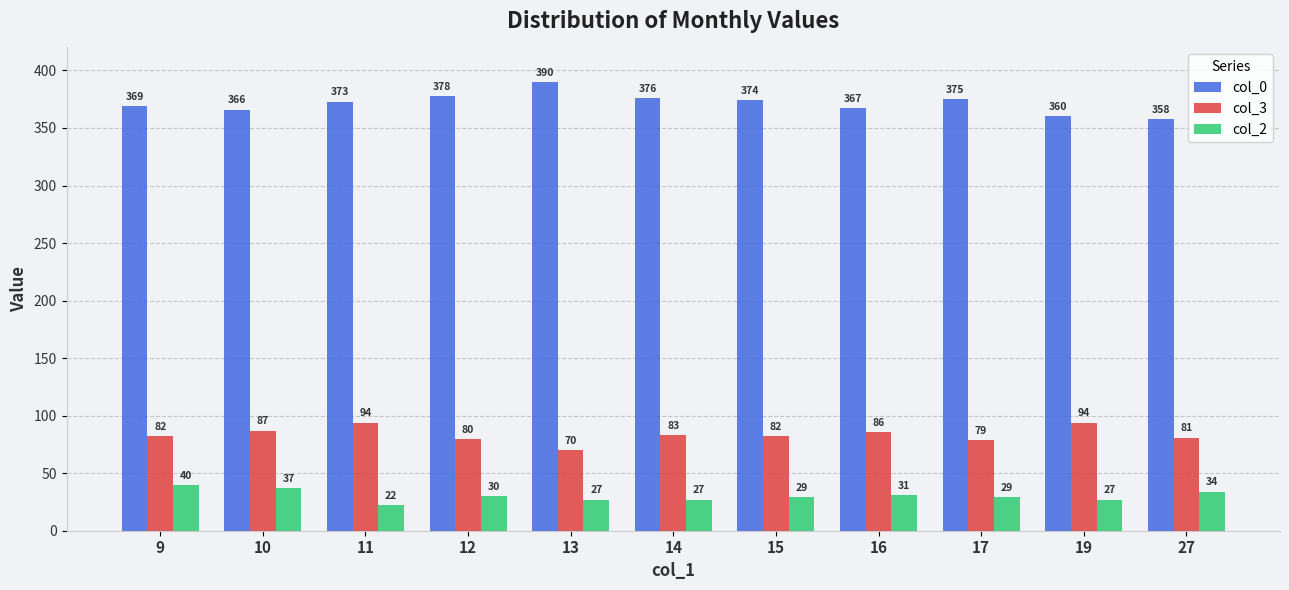

List the series in order of their overall mean, highest first.

col_0, col_3, col_2